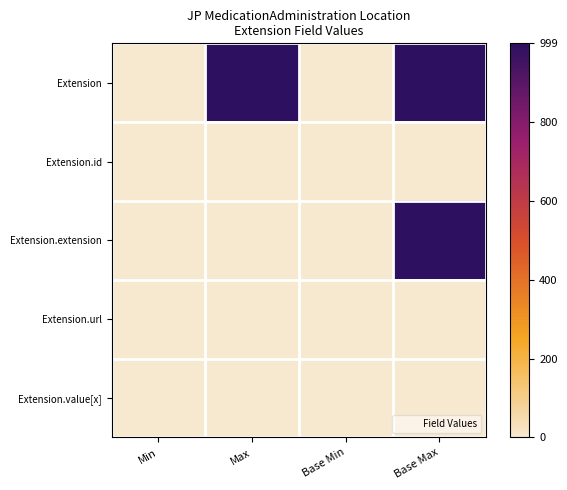

What is the greatest value displayed?

999